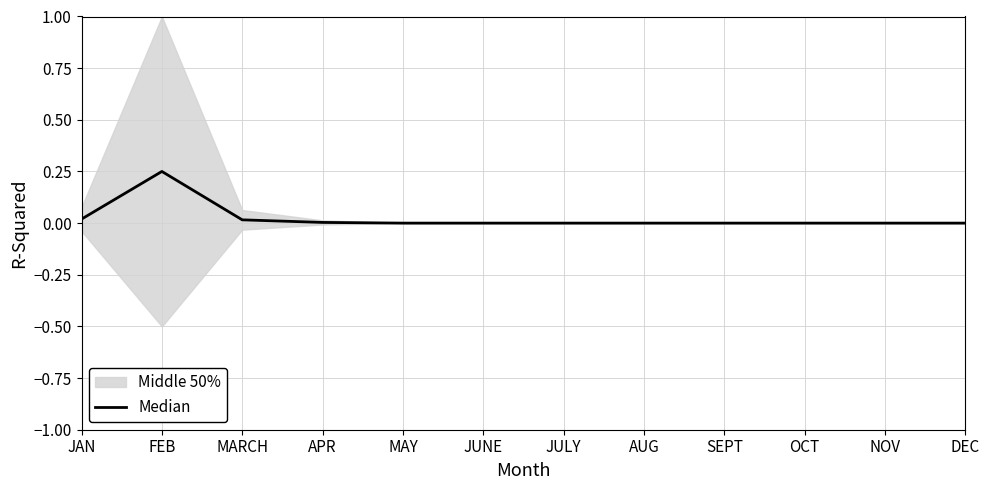

Rank the categories by value from lowest to highest.

MAY, JUNE, JULY, AUG, SEPT, OCT, NOV, DEC, APR, MARCH, JAN, FEB